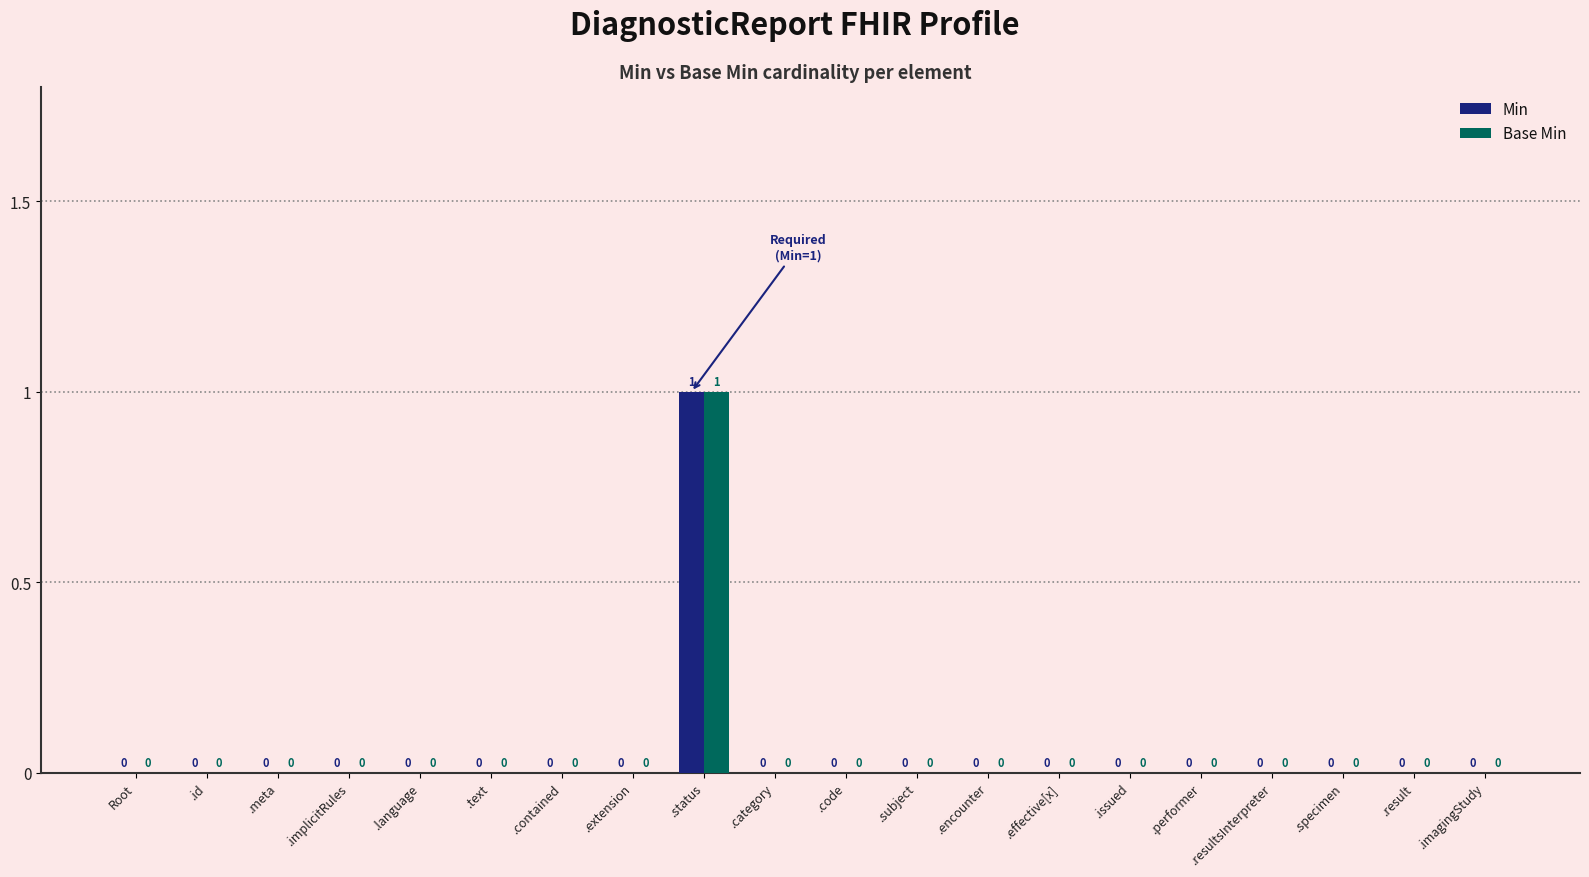

Does the chart contain stacked bars?

No